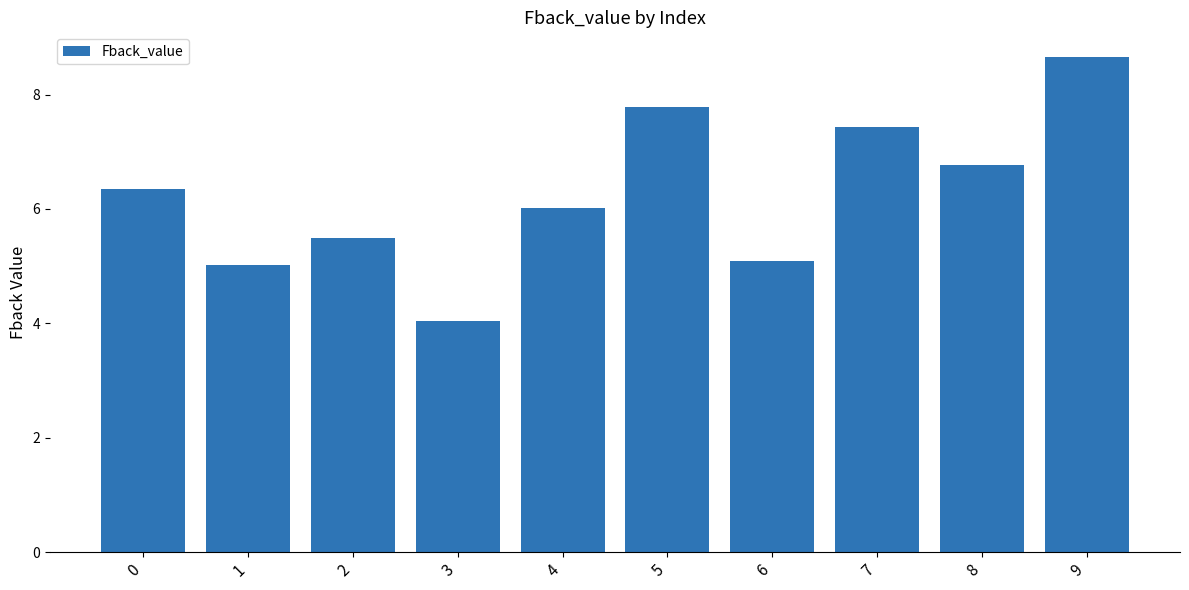

What is the value of the 2nd bar from the left?

5.0